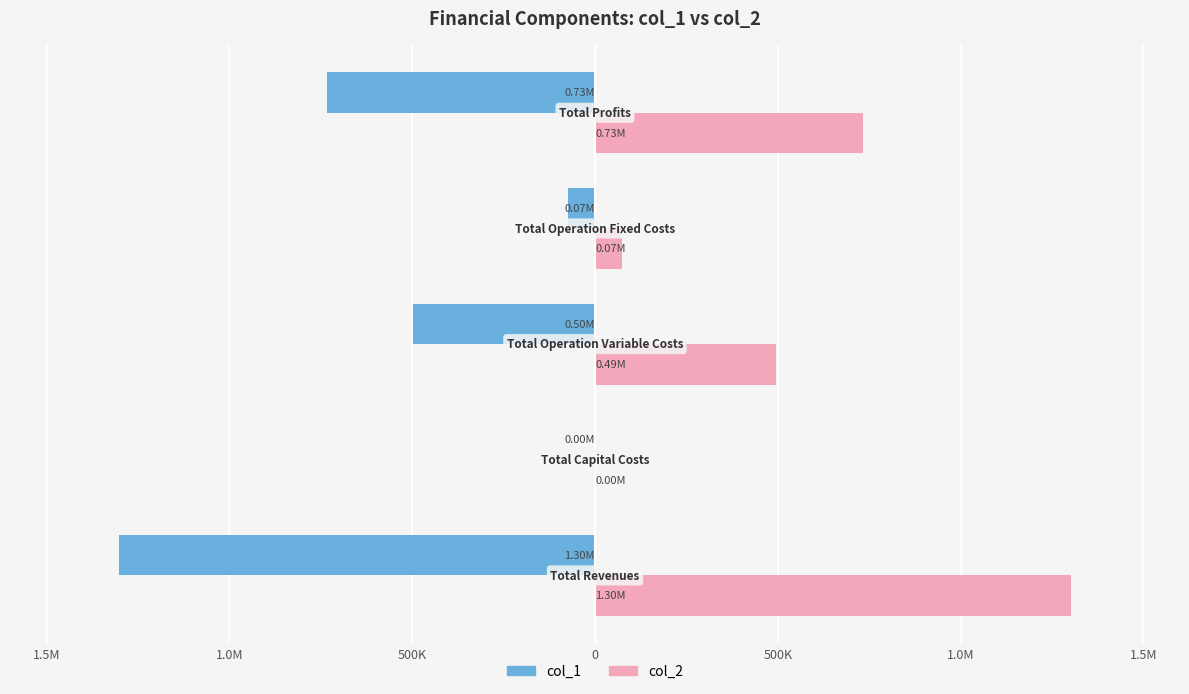

What are all the series names shown in the legend?

col_1, col_2